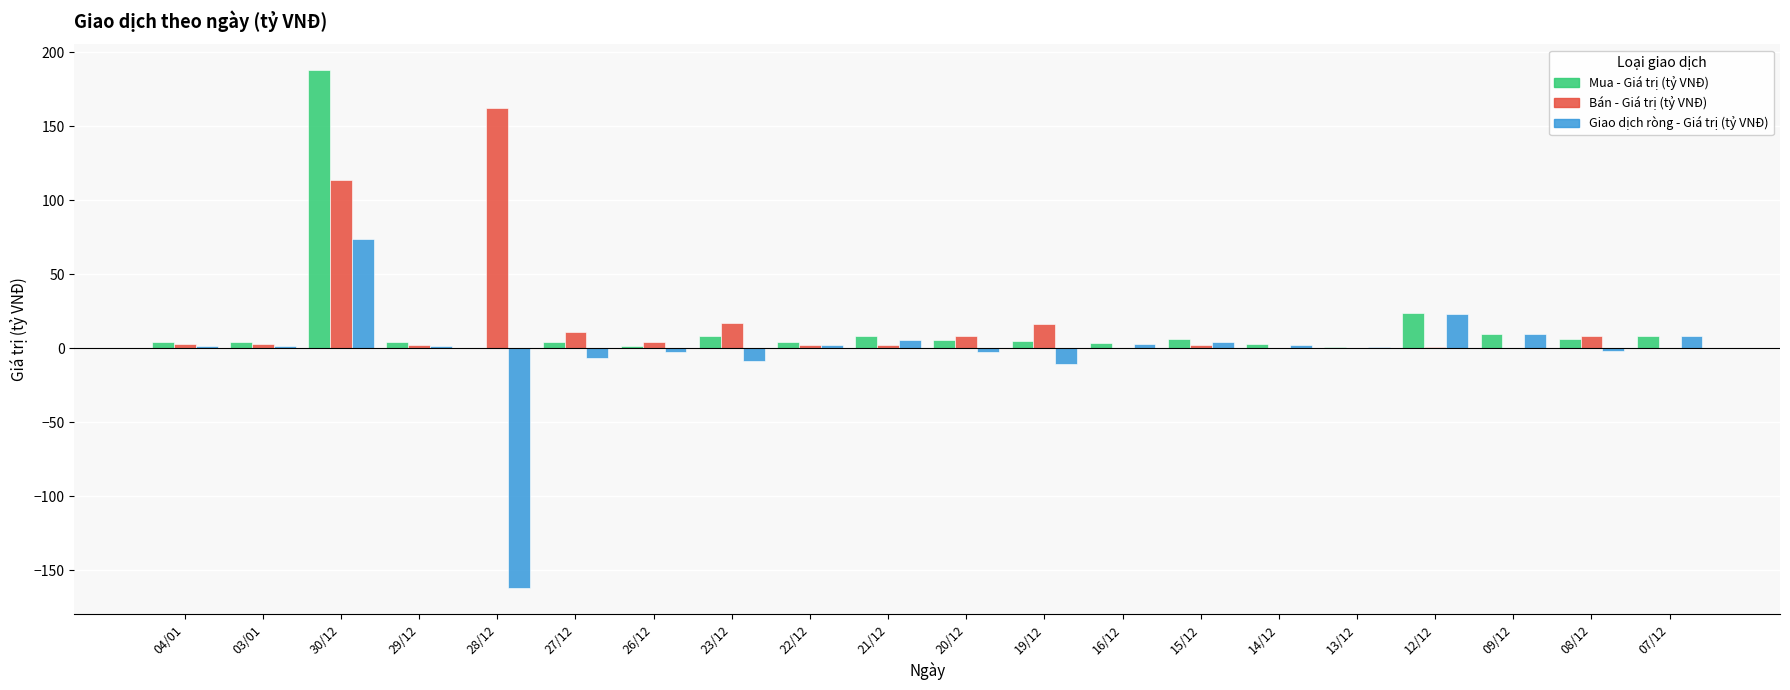

Which category has the highest value in the Mua - Giá trị (tỷ VNĐ) series?

30/12